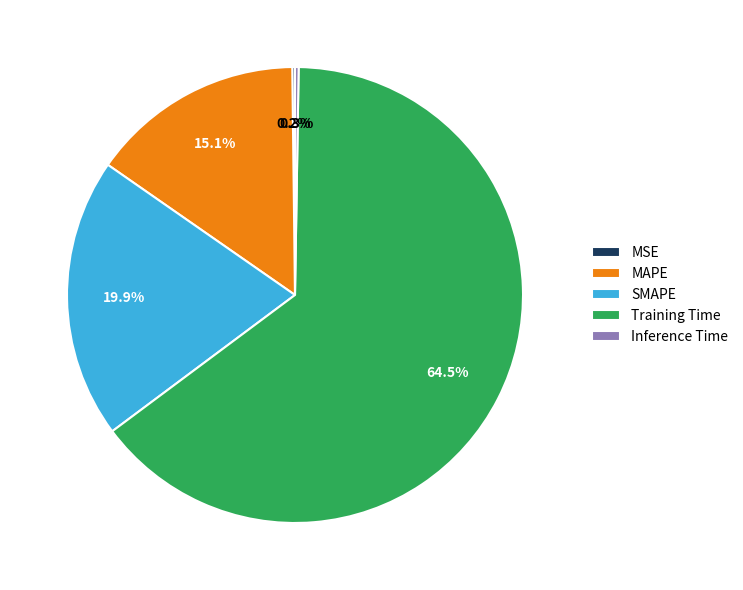

Which slice is the largest?

Training Time